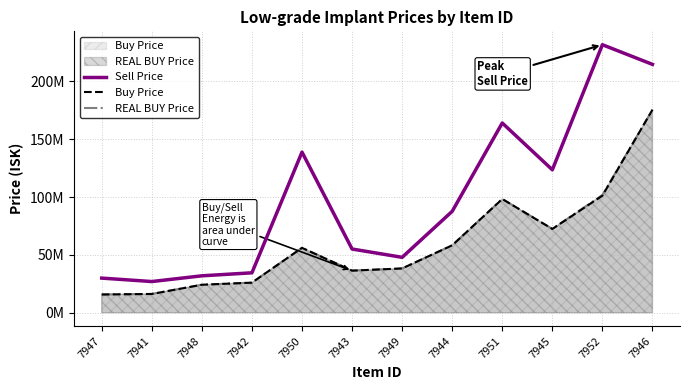

What is the difference between the maximum and minimum values in the Buy Price series?

159870000.0